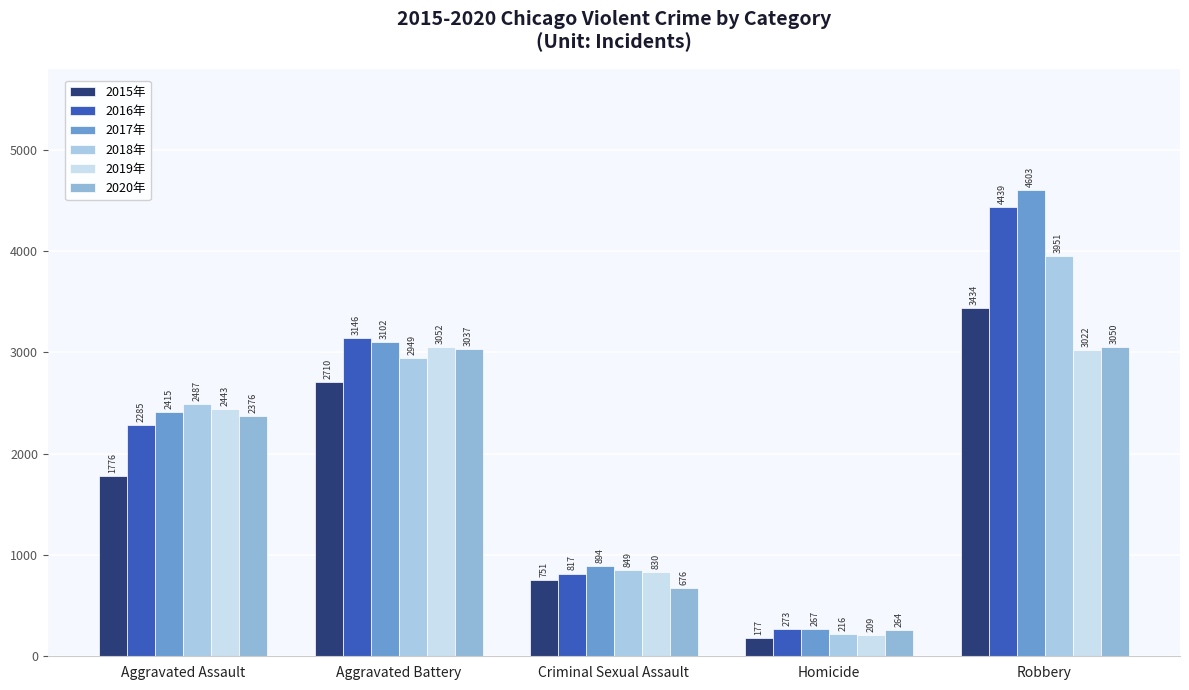

How many series are shown in this chart?

6